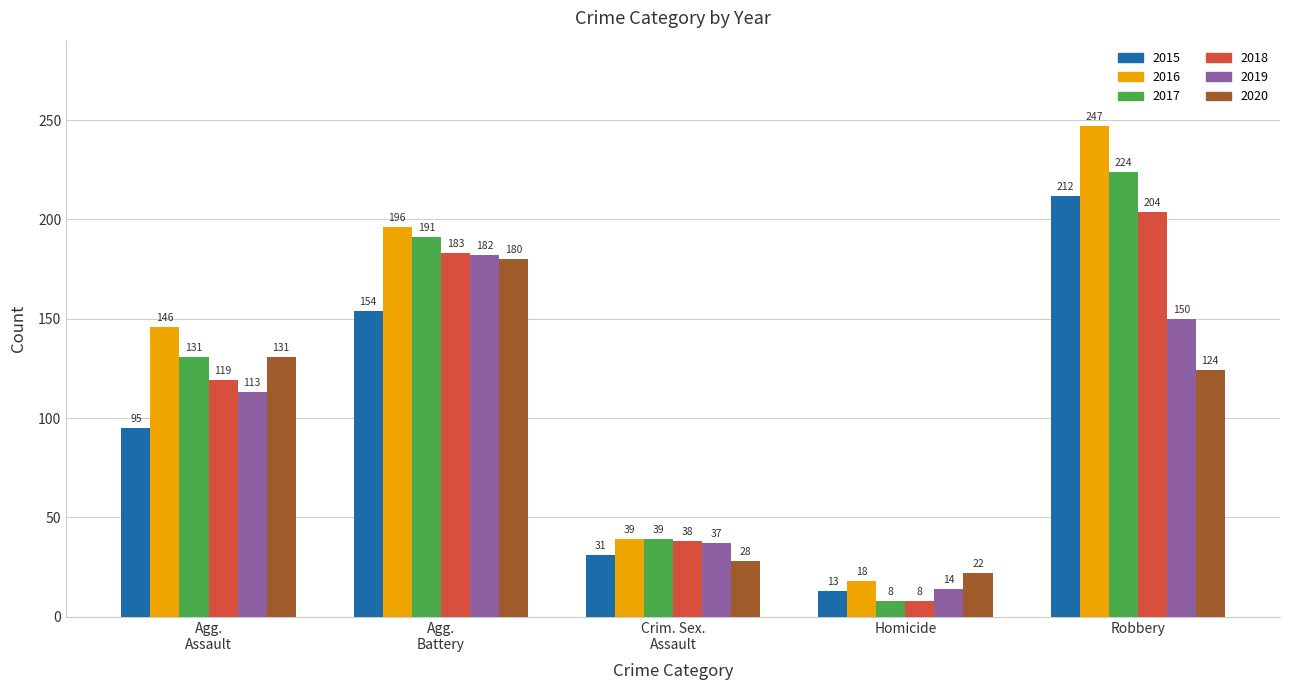

What is the difference between the second highest and minimum values in the 2018 series?

175